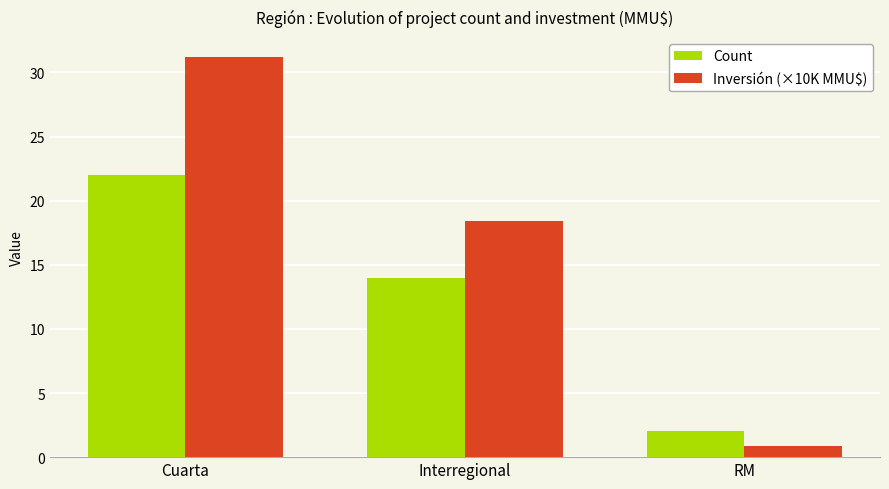

What is the label of the 2nd bar from the left?

Interregional